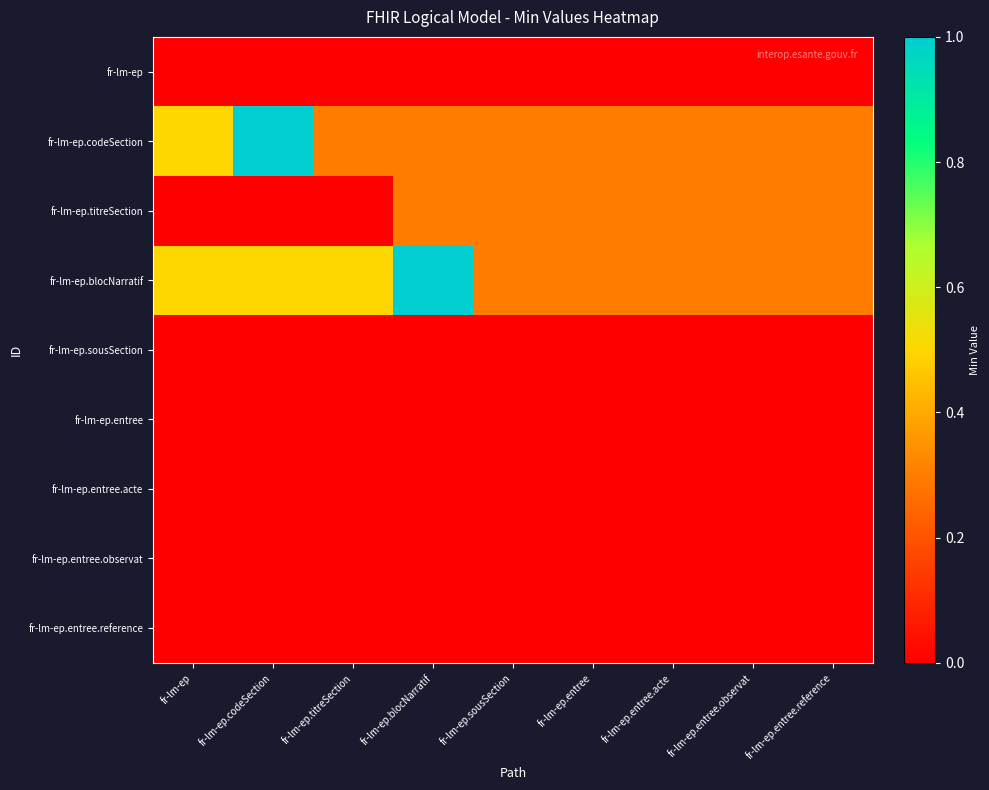

Which series has the widest spread of values?

fr-lm-ep.codeSection